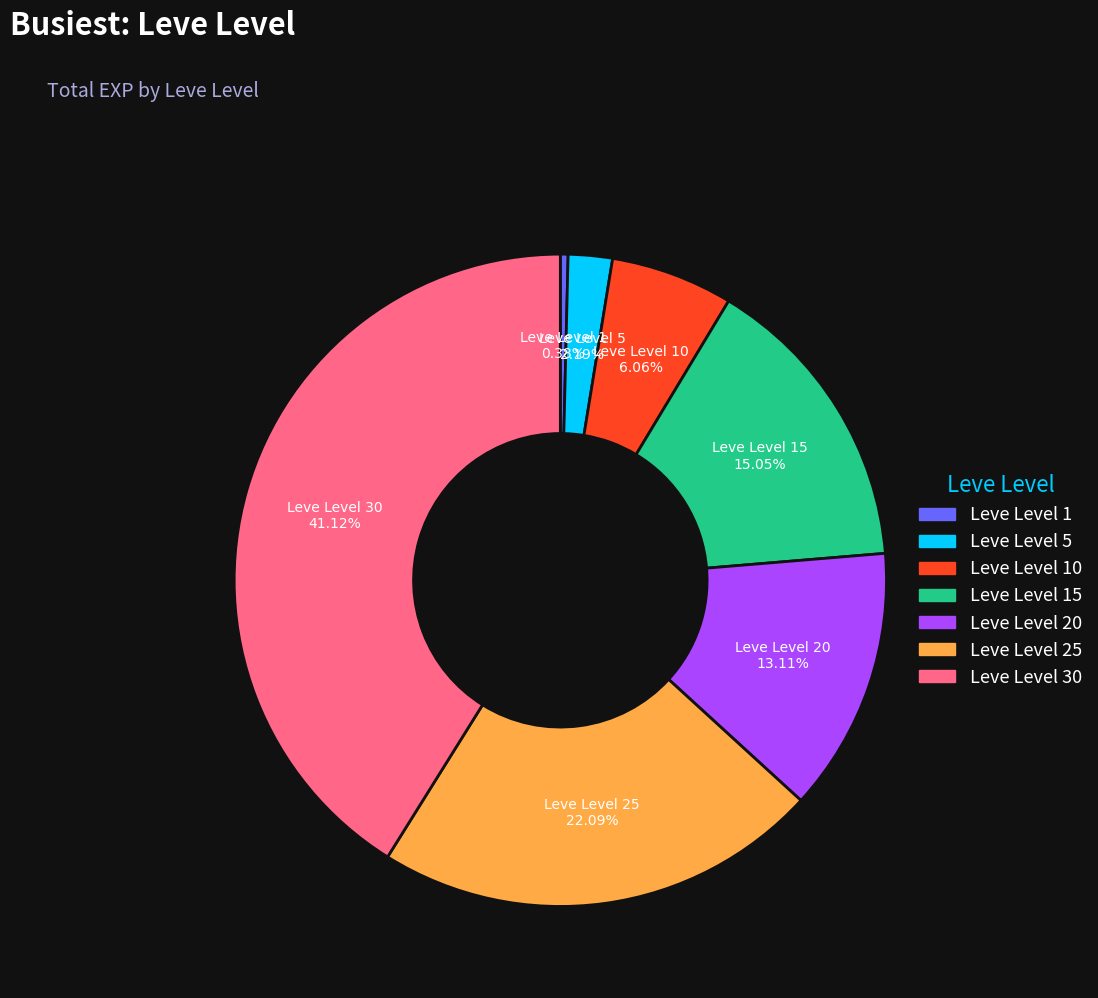

Is there any slice that represents more than half of the pie?

No